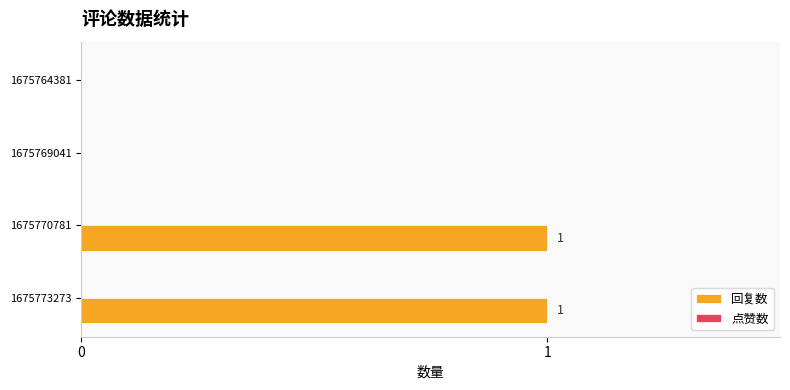

What is the ratio of the value at 1675770781 to the value at 1675773273?

1.0